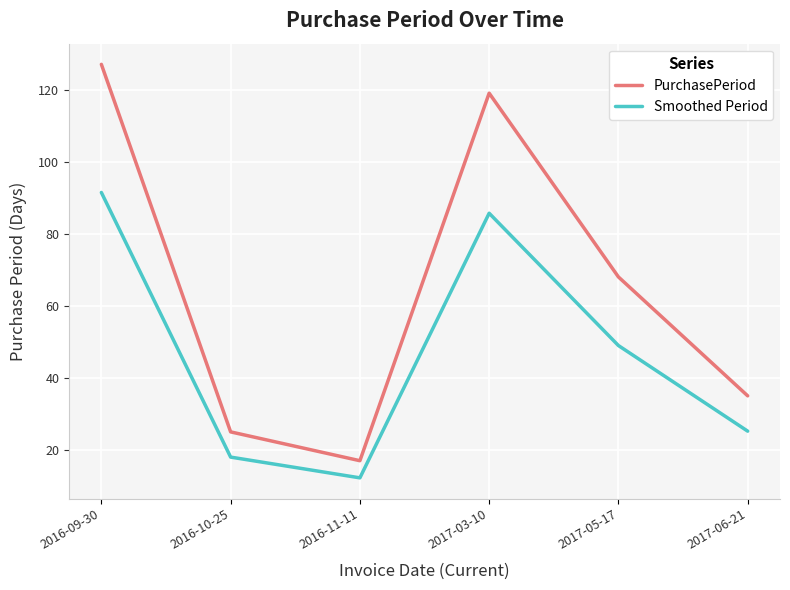

What is the smallest value displayed?

12.2